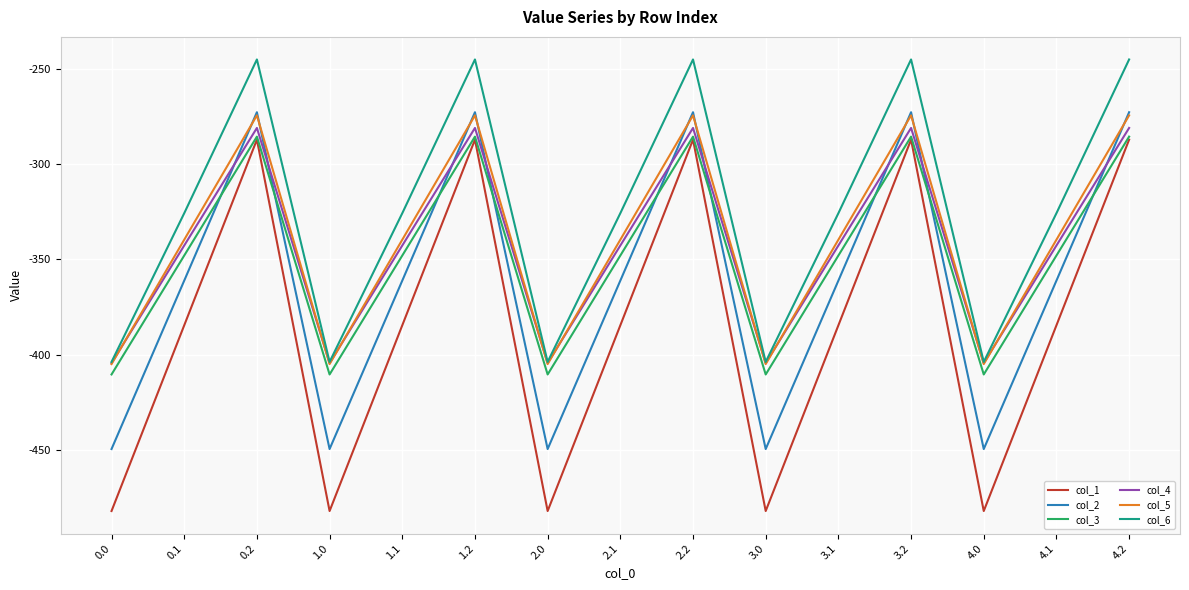

What position from the right is 1.0?

12